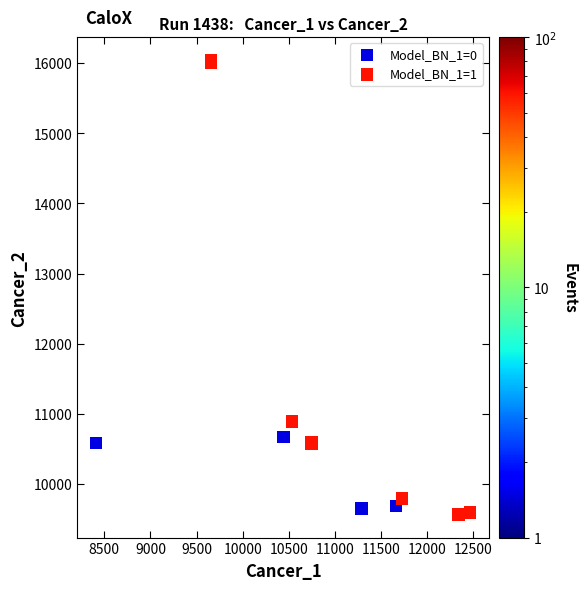

What are all the series names shown in the legend?

Model_BN_1=0, Model_BN_1=1